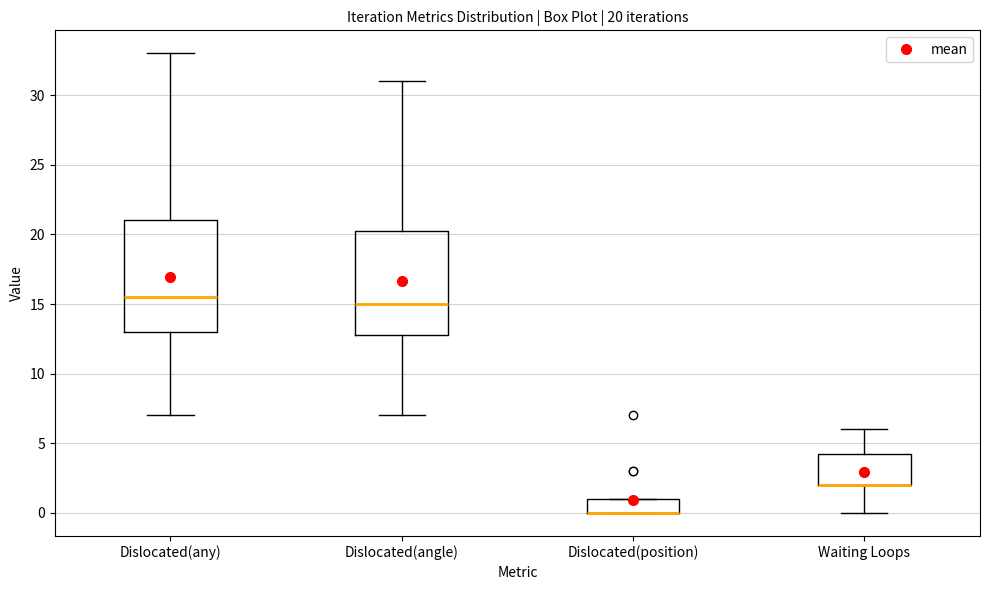

Which box is the tallest, from its lower edge to its upper edge?

Dislocated(any)